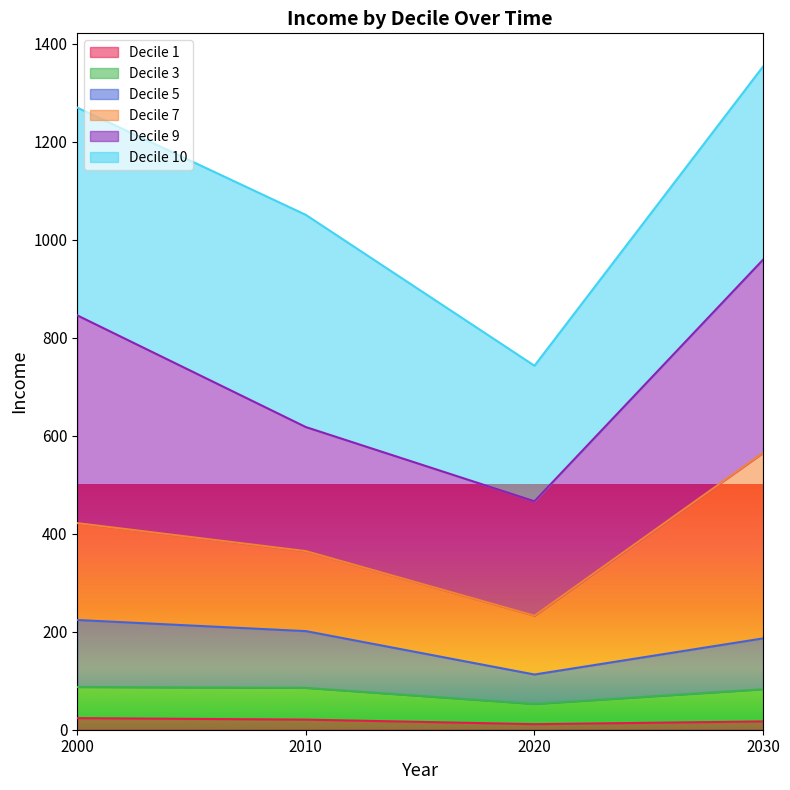

Where does the Decile 1 series first go above 20?

2000